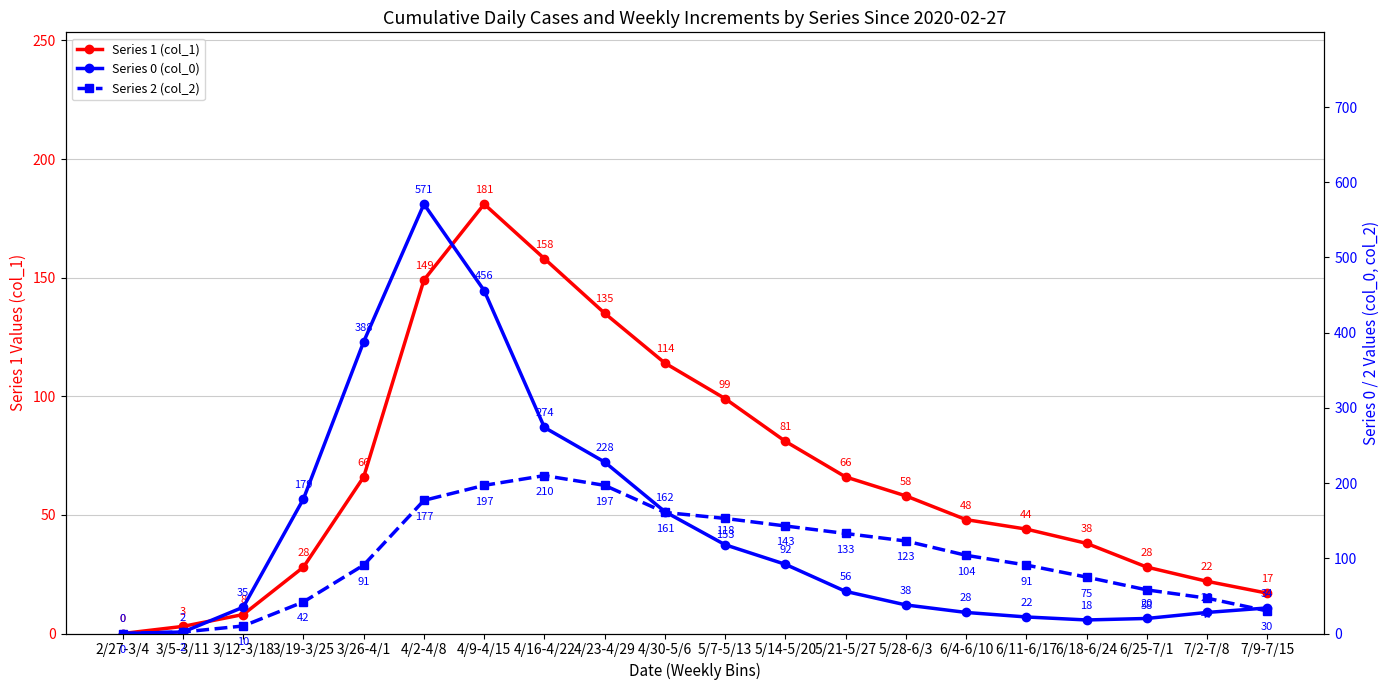

What is the average value of the Series 0 (col_0) series?

137